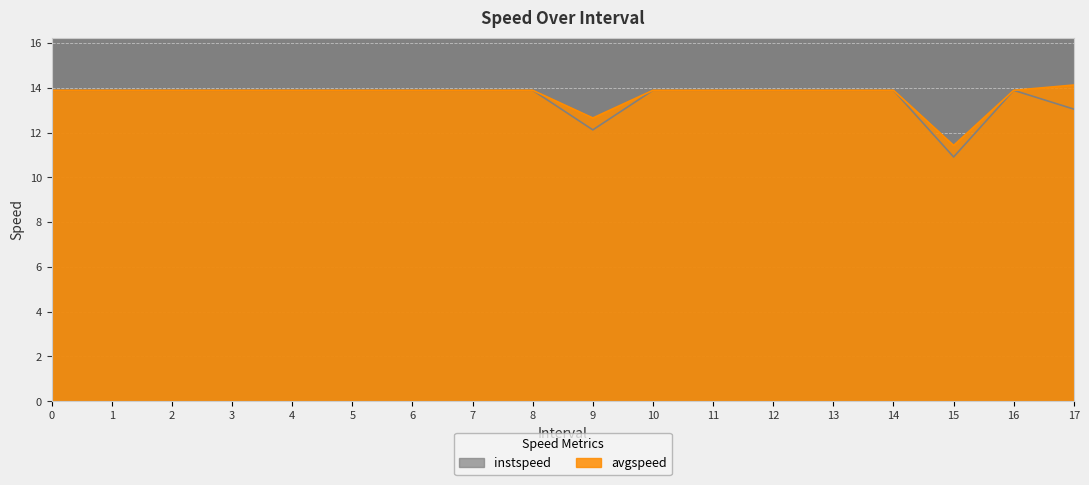

How many lines are shown in the chart?

2